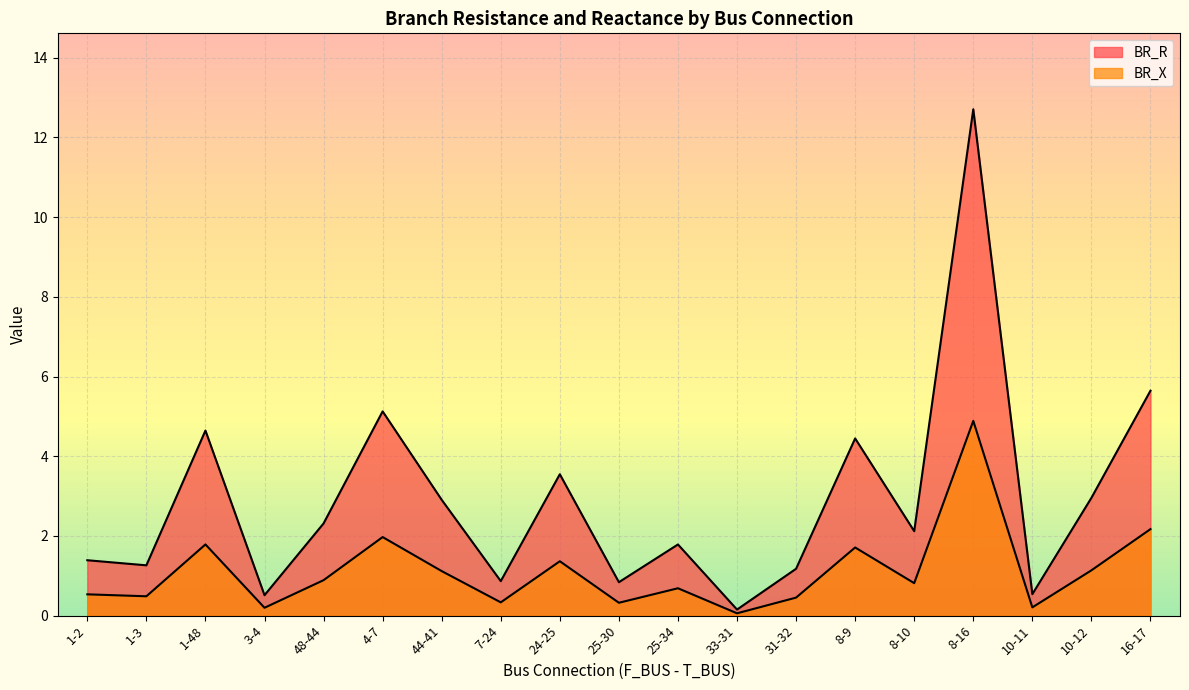

True or false: BR_X and BR_R intersect in this chart.

False